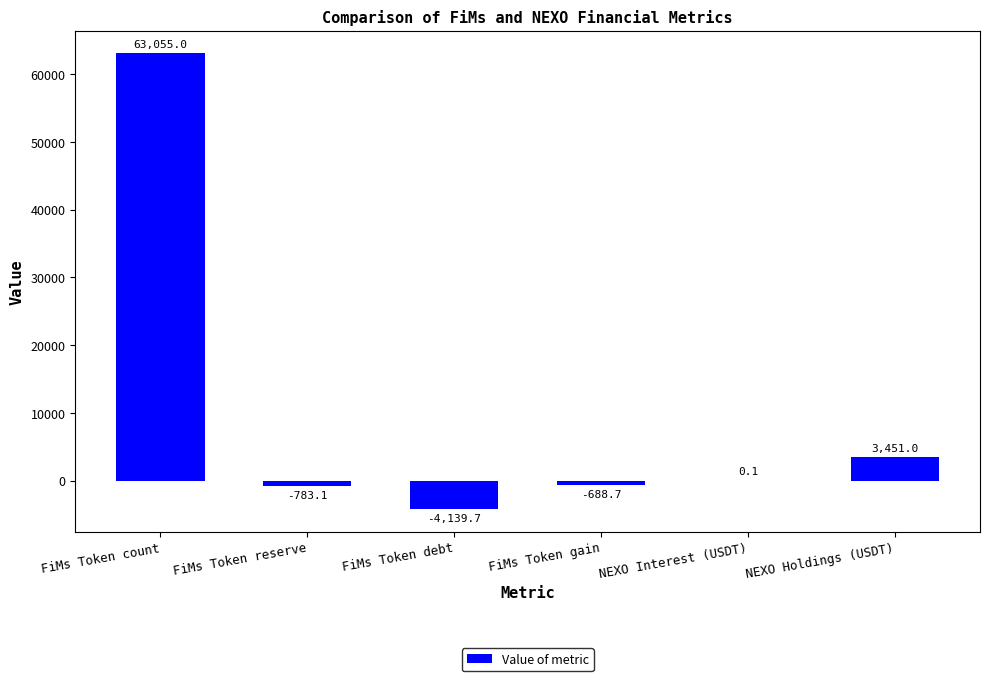

Which has a higher value, FiMs Token count or NEXO Interest (USDT)?

FiMs Token count